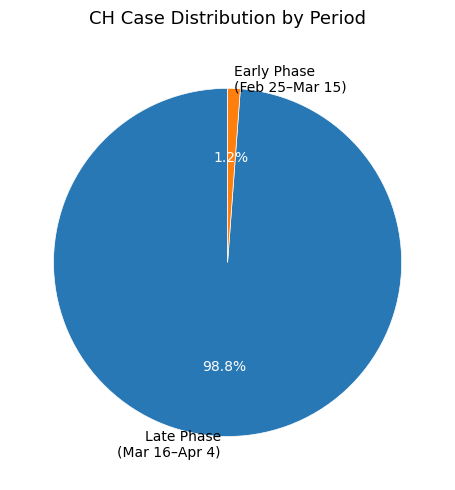

What is the smallest slice in the pie chart?

Early Phase (Feb 25–Mar 15)